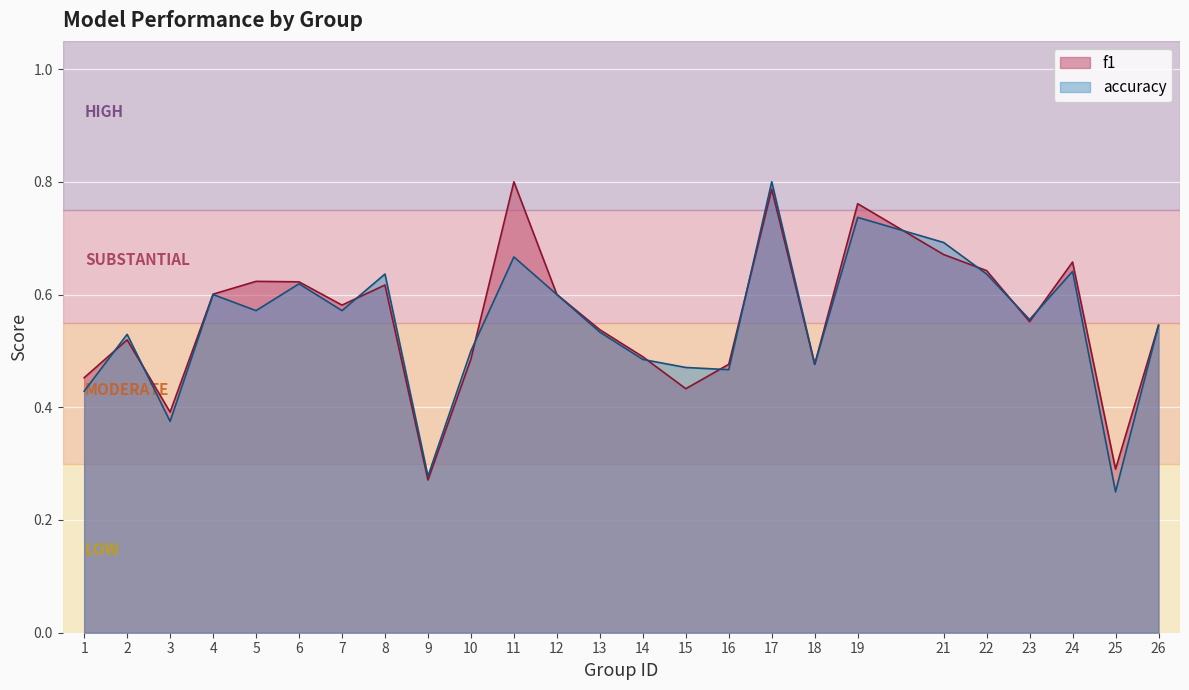

Is the value of f1 at 23 greater than the value of accuracy at 23?

No